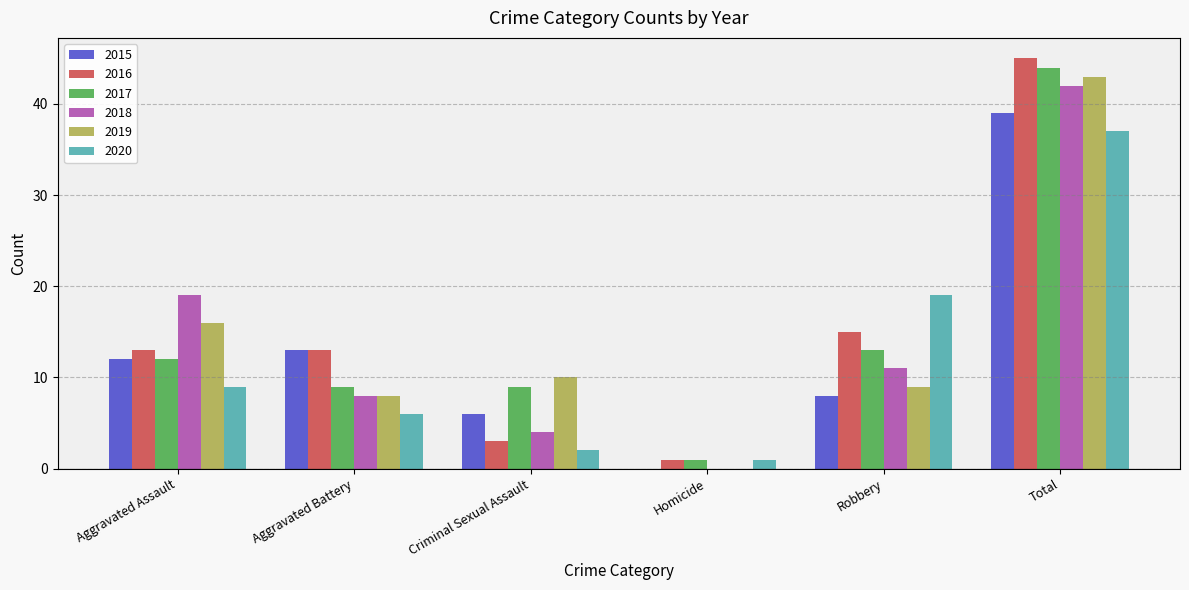

The 2017 series shows 7 at Robbery. True or false?

False